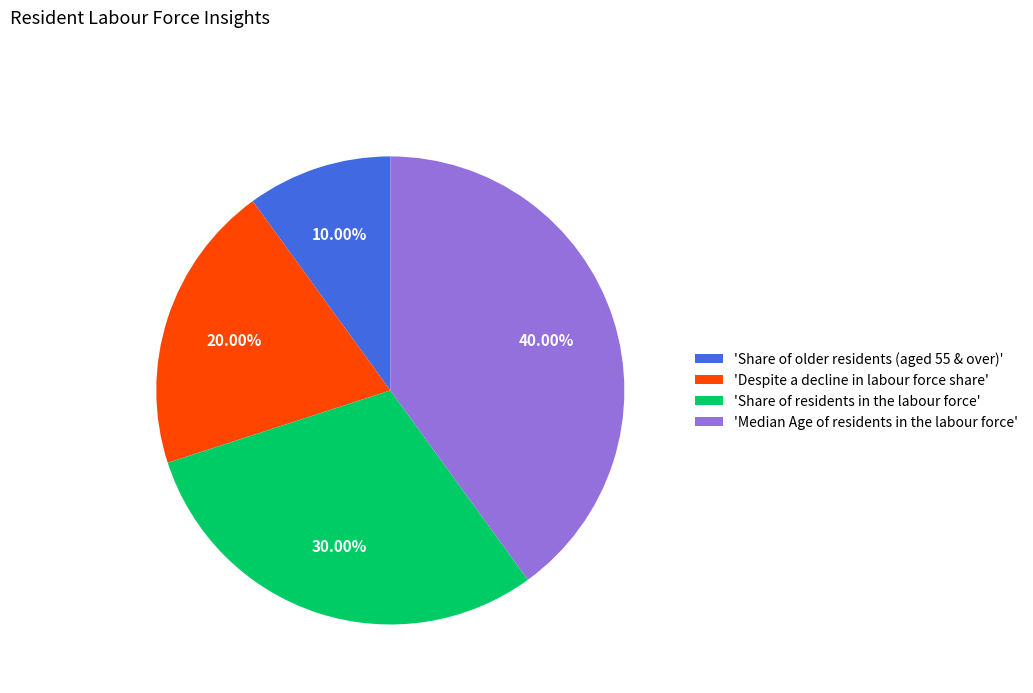

Does 'Share of residents in the labour force' represent more than half of the total?

No